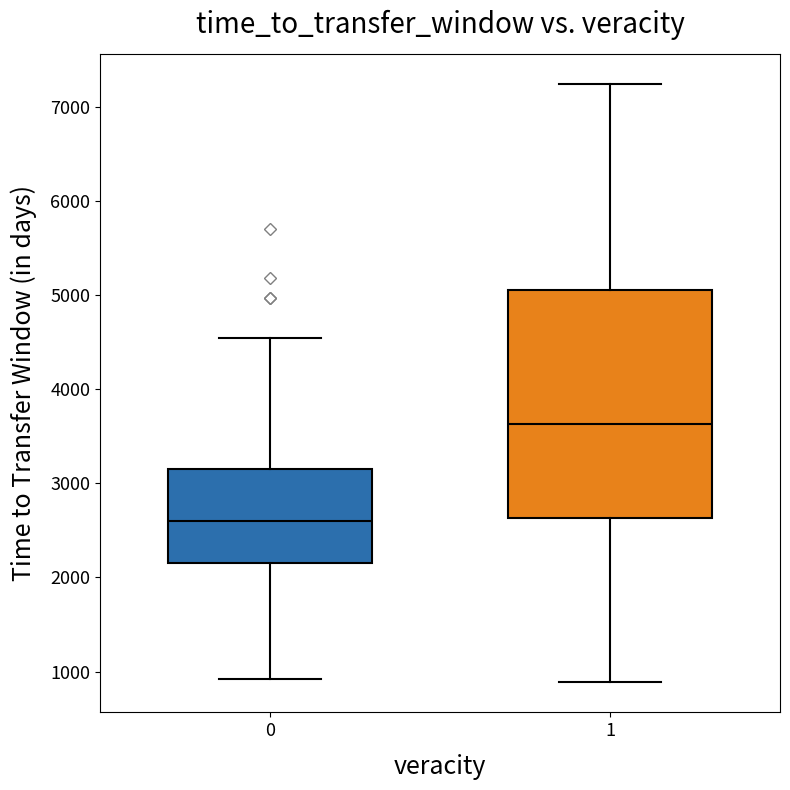

Which box's median line is the highest?

1